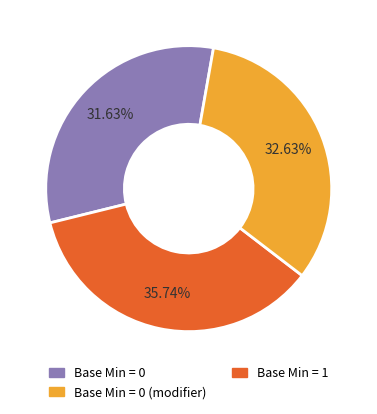

Does any single category account for the majority?

No